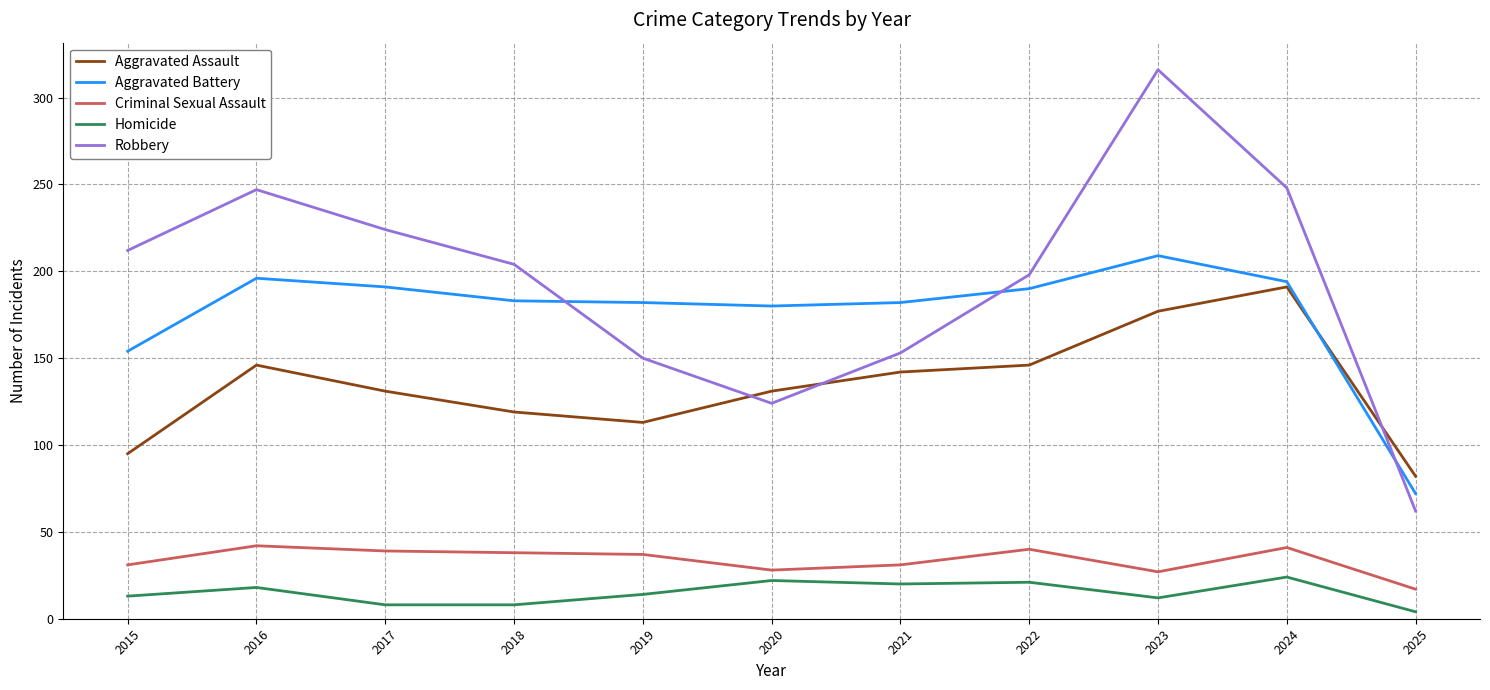

At how many categories does at least one series exceed 169?

10